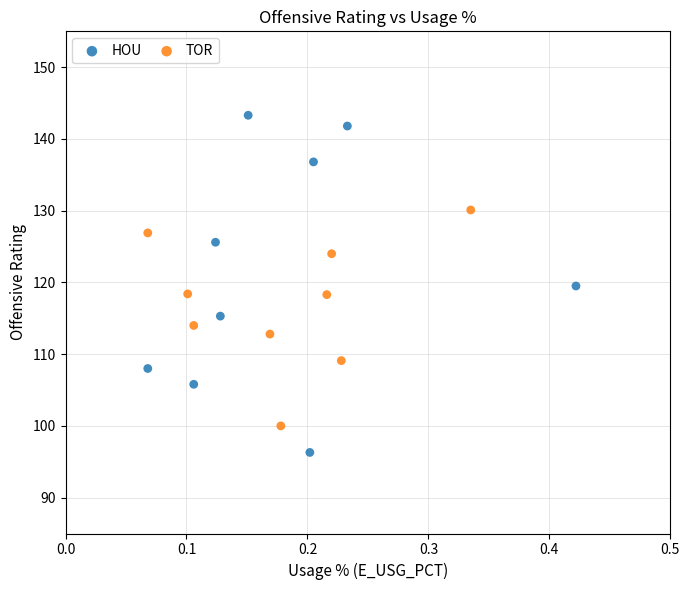

Which series has the widest spread of Y values?

HOU